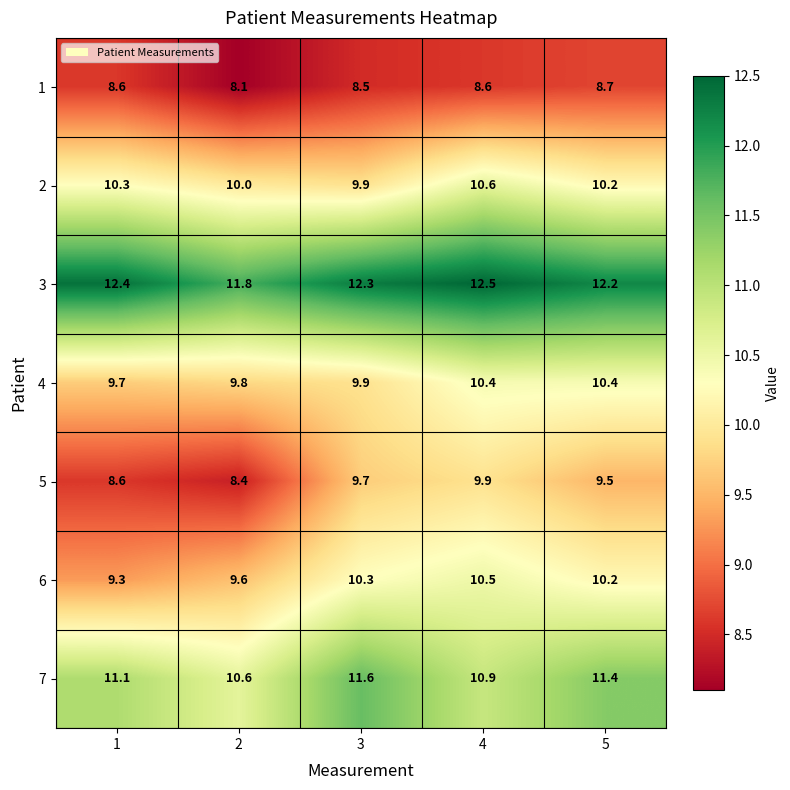

Which series has the largest range (max minus min)?

5